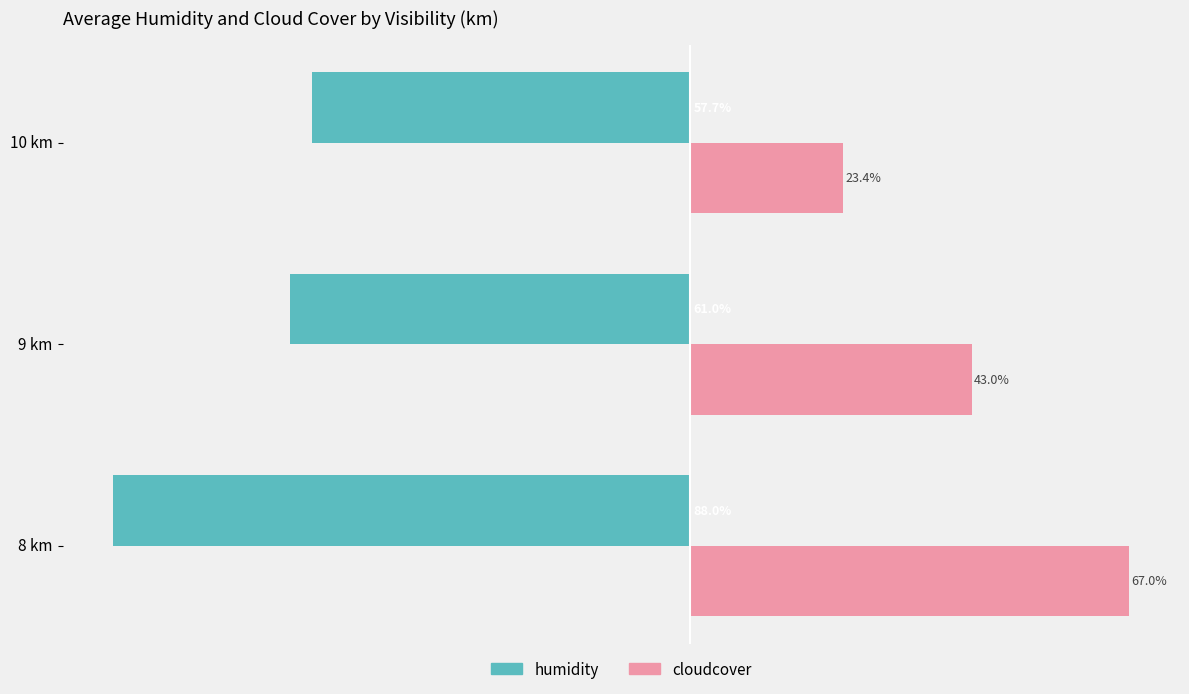

At which category is the sum across all series the highest?

9 km